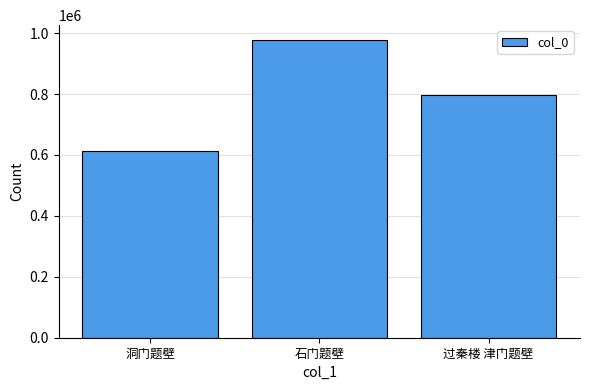

What is the label of the 1st bar from the left?

洞门题壁